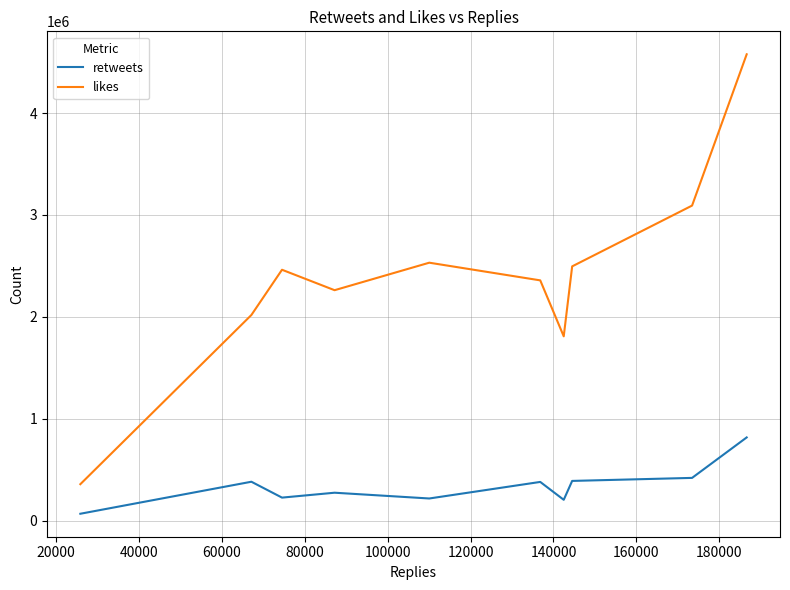

Rank the series by their maximum value, from lowest to highest.

retweets, likes